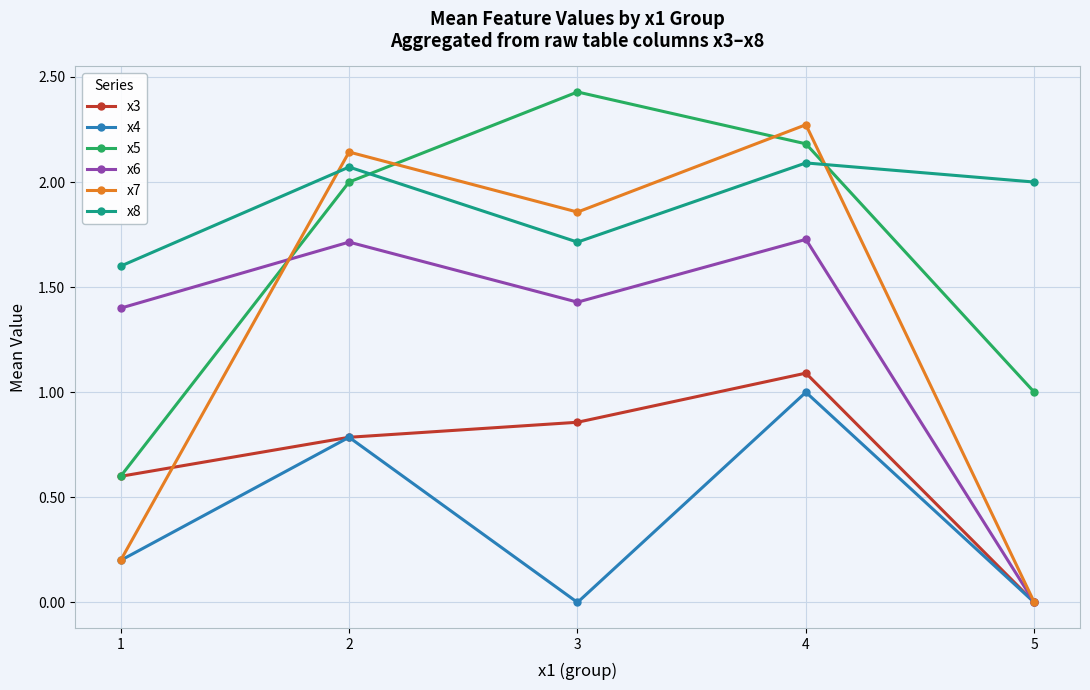

At which label is x8 closest to 1?

1